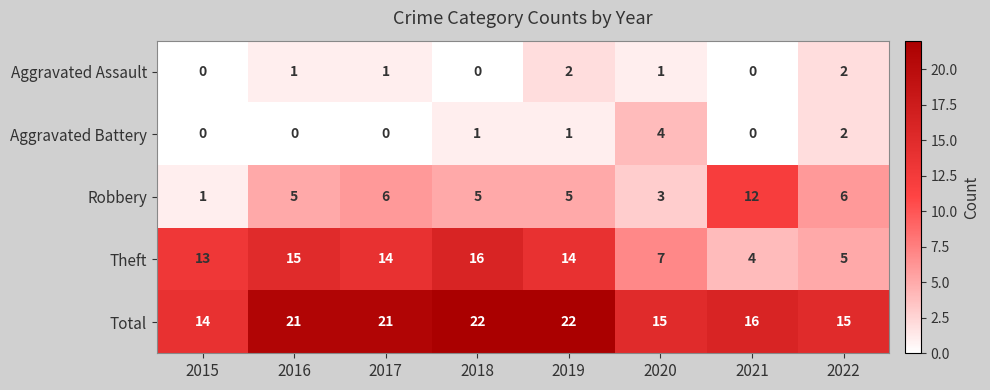

How many categories are shown in the chart?

8